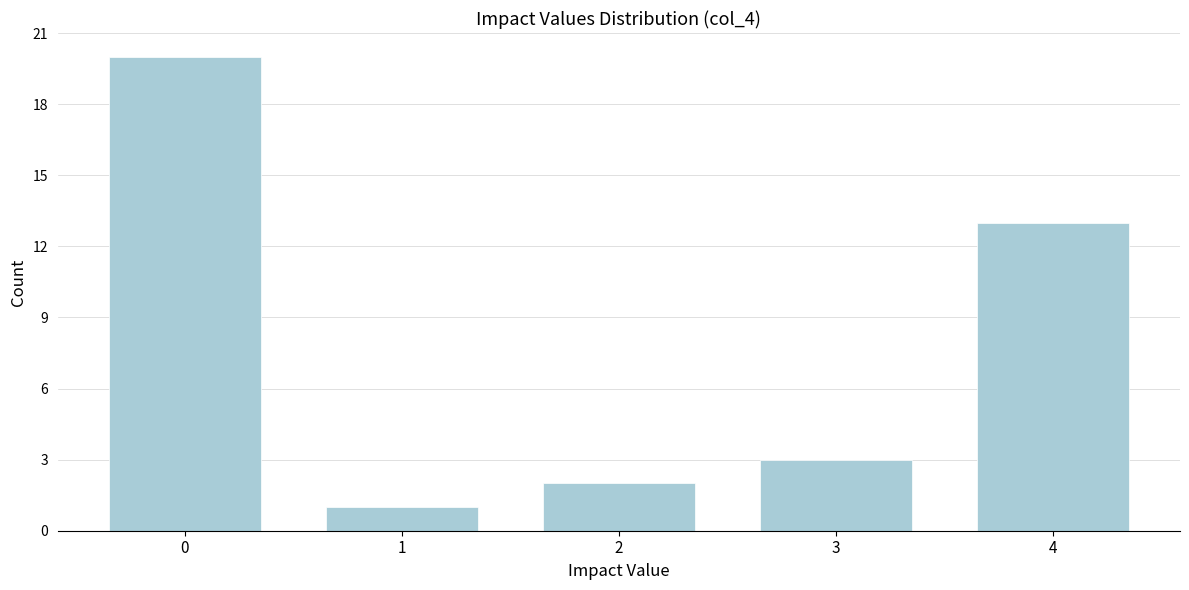

Reading left to right, transcribe this chart: for each bar, give the range it covers on the x-axis and its height. The values are not printed on the chart, so give them approximately, as read against the axis.

-0.5 to 0.5: 20
0.5 to 1.5: 1
1.5 to 2.5: 2
2.5 to 3.5: 3
3.5 to 4.5: 13